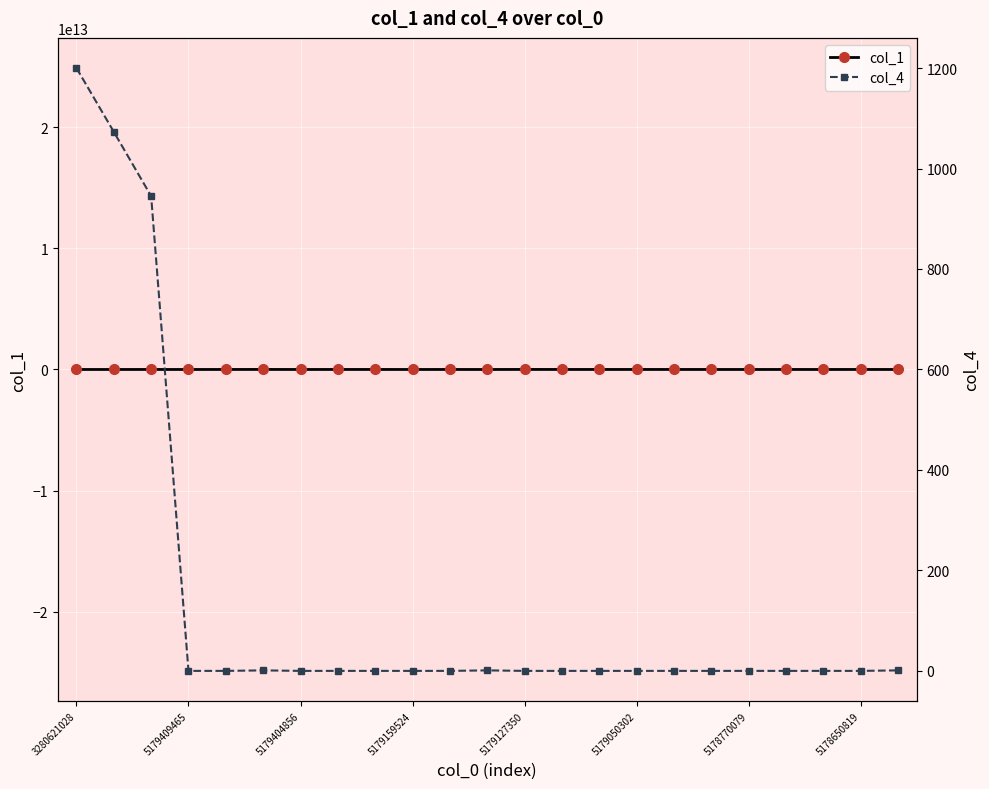

True or false: col_1 has more than 1 points higher than both neighbors.

True